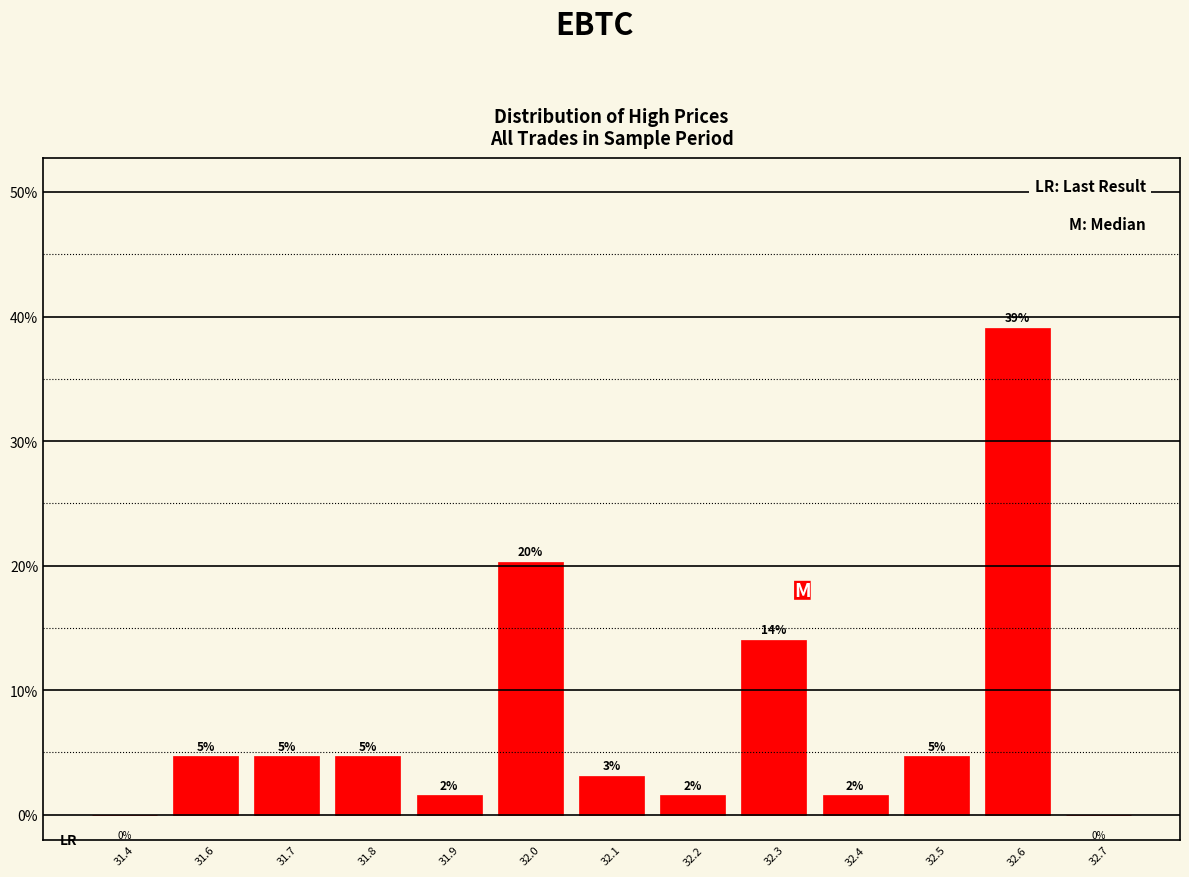

Are the bars horizontal?

No